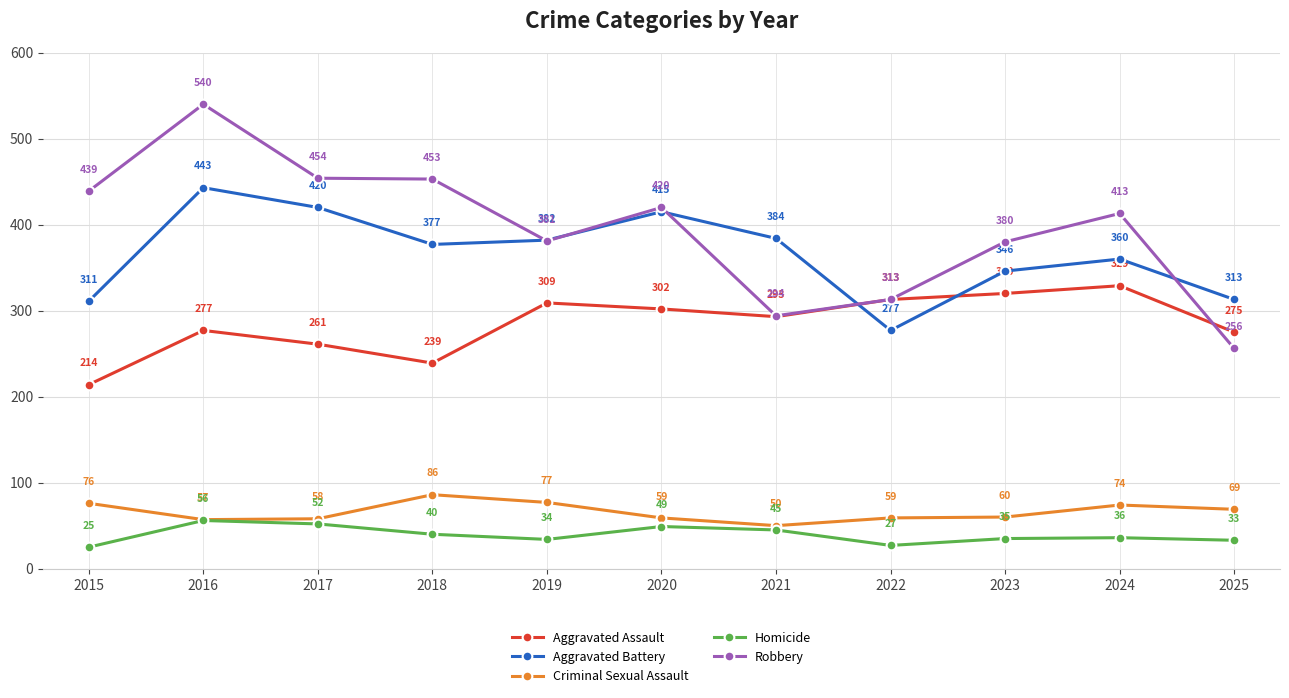

What is the difference between the maximum and minimum values in the Aggravated Battery series?

166